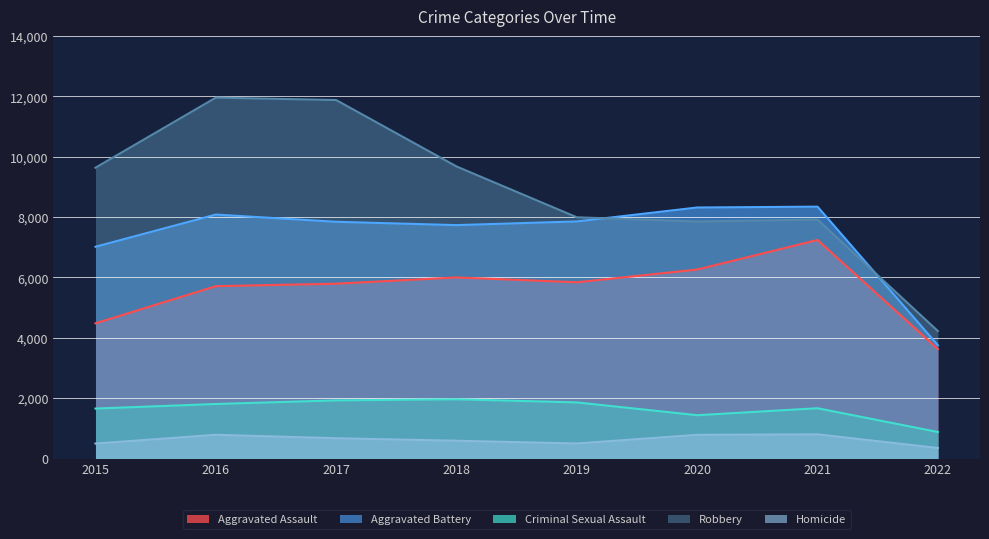

Reading left to right, extract all data points from this chart.

Aggravated Assault: 4480	5712	5793	6001	5840	6263	7243	3627
Aggravated Battery: 7018	8085	7845	7735	7857	8319	8347	3755
Criminal Sexual Assault: 1655	1807	1926	1963	1859	1435	1666	878
Robbery: 9638	11960	11880	9679	7994	7855	7919	4224
Homicide: 496	786	672	589	498	785	801	348